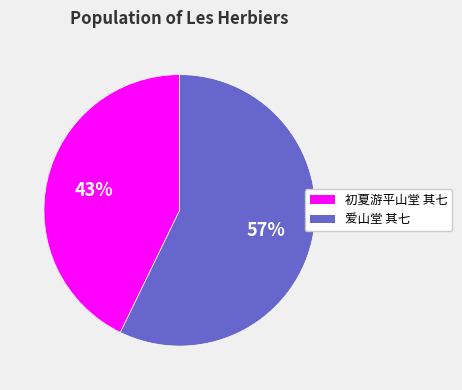

Is the sum of 初夏游平山堂 其七 and 爱山堂 其七 greater than half?

Yes